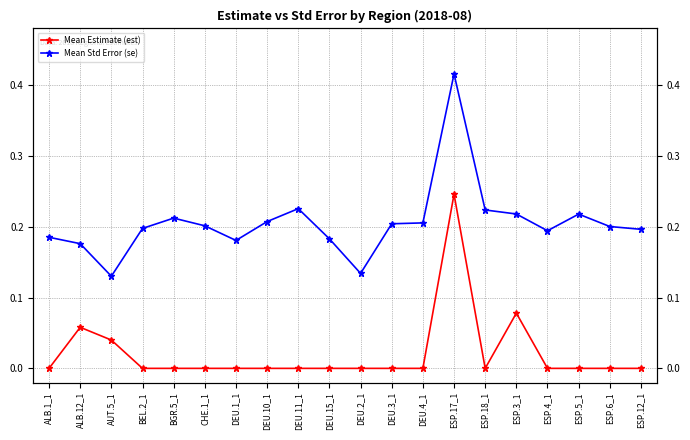

What is the greatest value displayed?

0.4